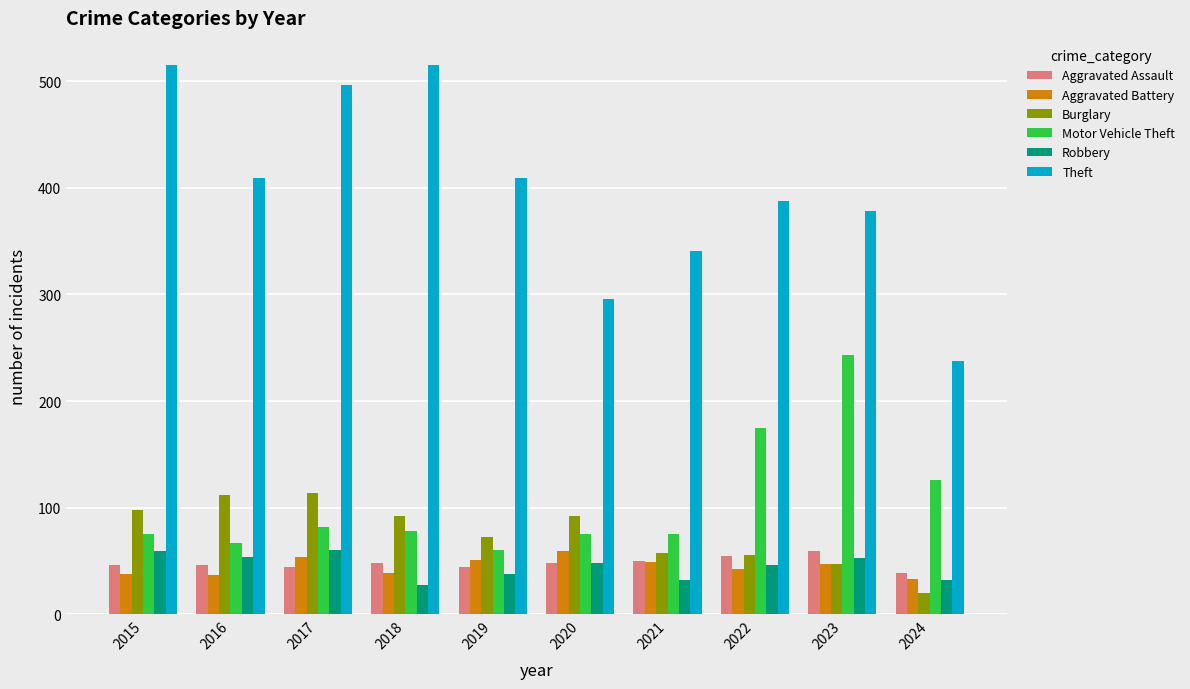

What is the difference between the highest and lowest values at 2016?

372